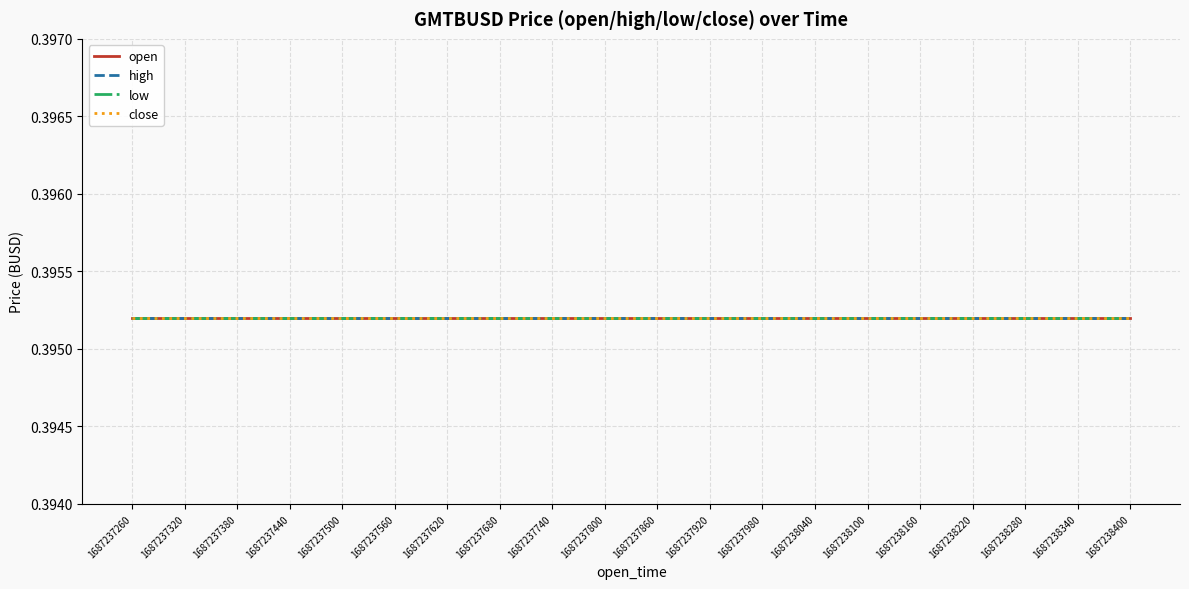

The value of close at 1687238280000 is 0.4. True or false?

True